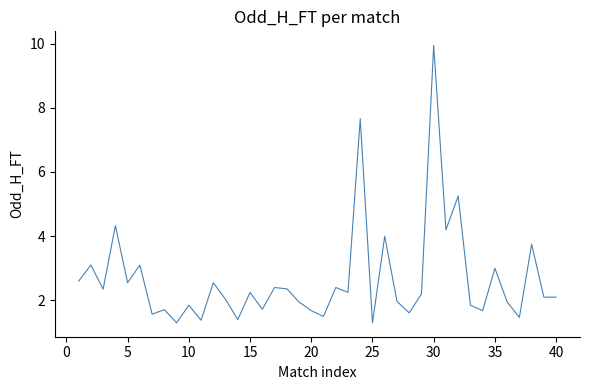

What is the minimum value shown in the chart?

1.3